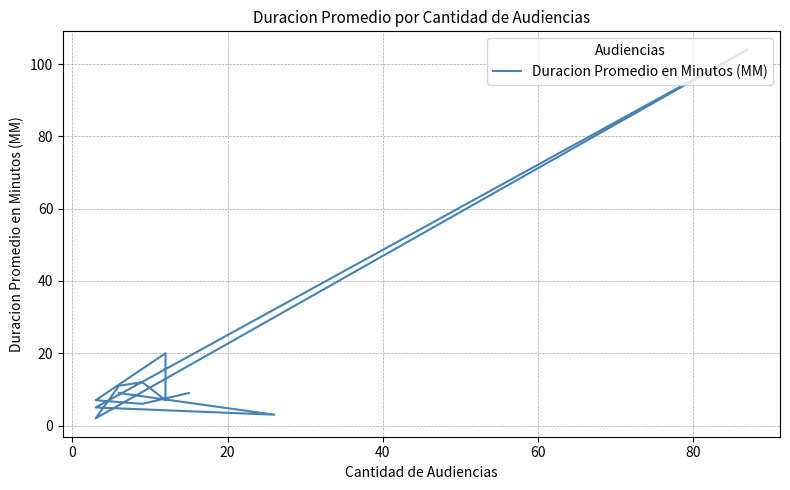

What is the average value?

16